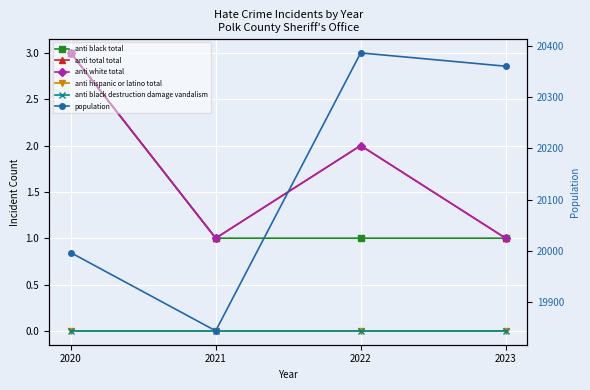

What are all the series names shown in the legend?

anti black total, anti total total, anti white total, anti hispanic or latino total, anti black destruction damage vandalism, population